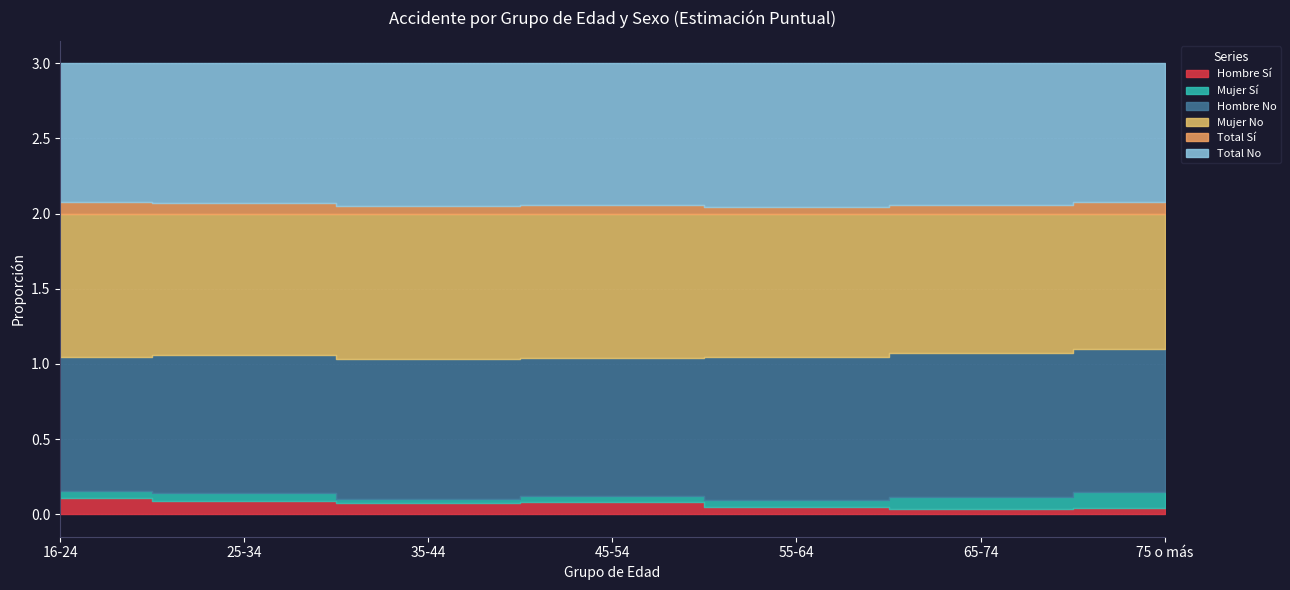

Which has a higher value, 16-24 or 35-44?

16-24